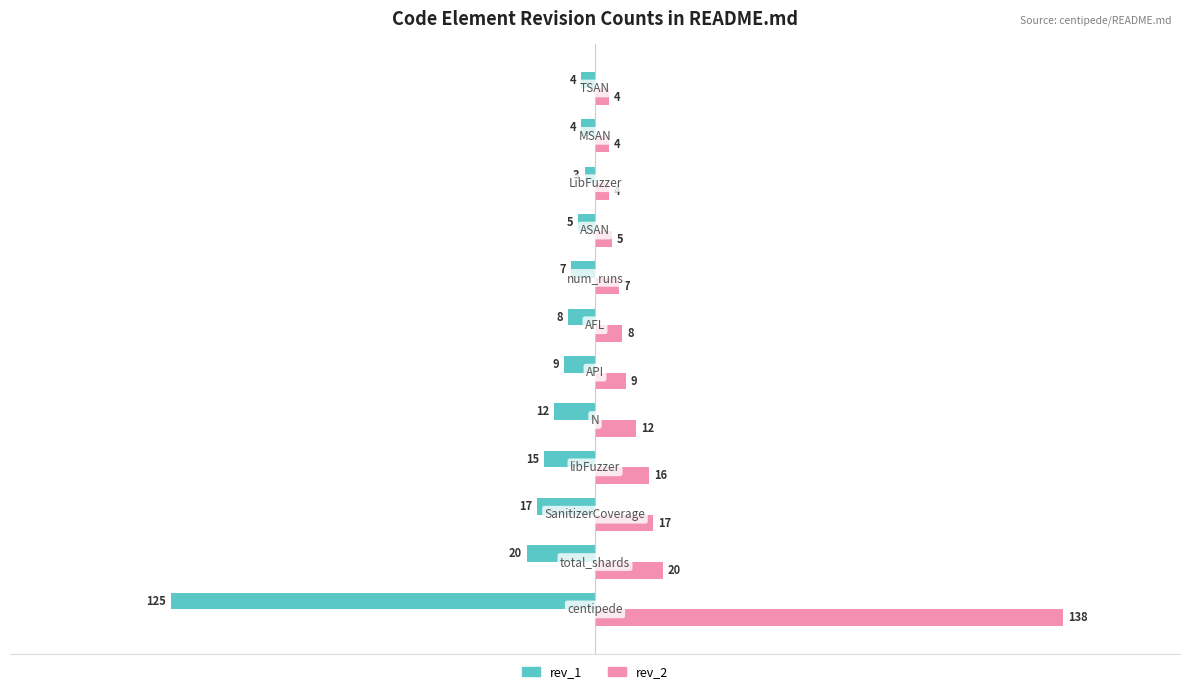

Rank the series by their average value, from lowest to highest.

rev_1, rev_2